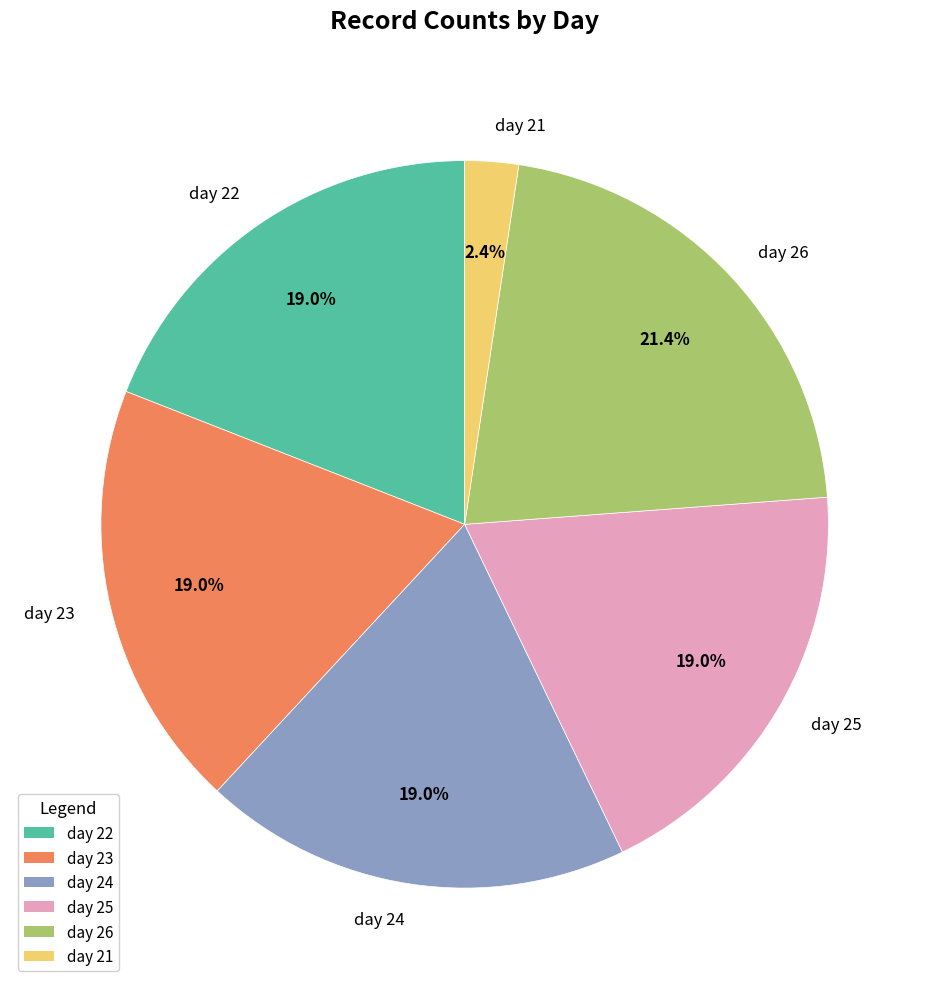

Which slice is the smallest?

day 21